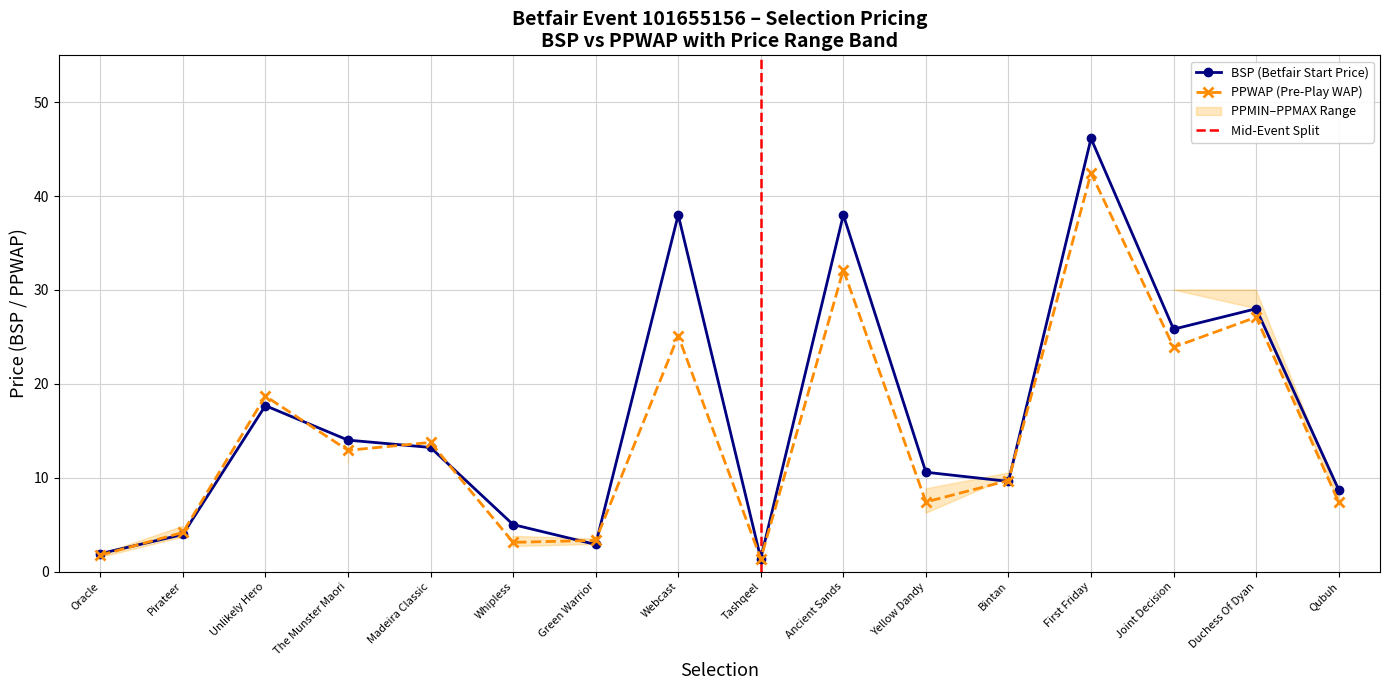

At Yellow Dandy, list the series in order from largest to smallest.

BSP, PPWAP